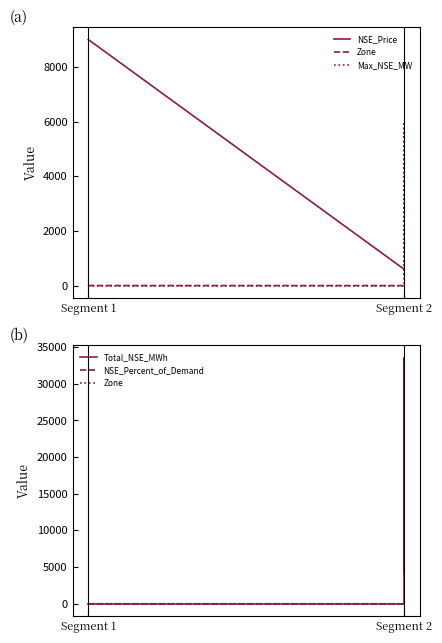

Which series has the widest spread of values?

Total_NSE_MWh